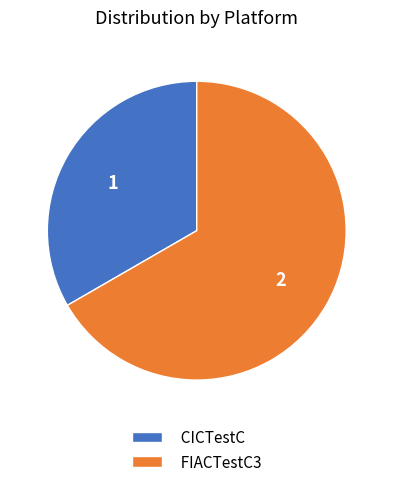

Rank the categories by value from lowest to highest.

CICTestC, FIACTestC3